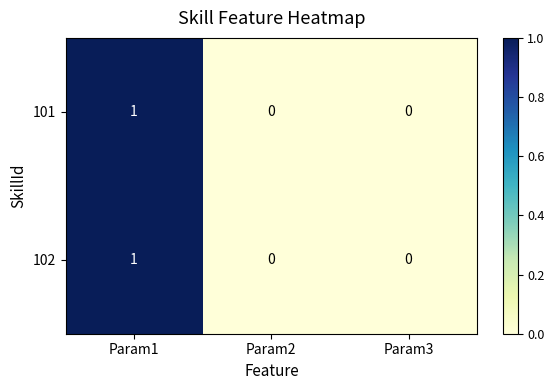

At which category is the sum across all series the highest?

Param1